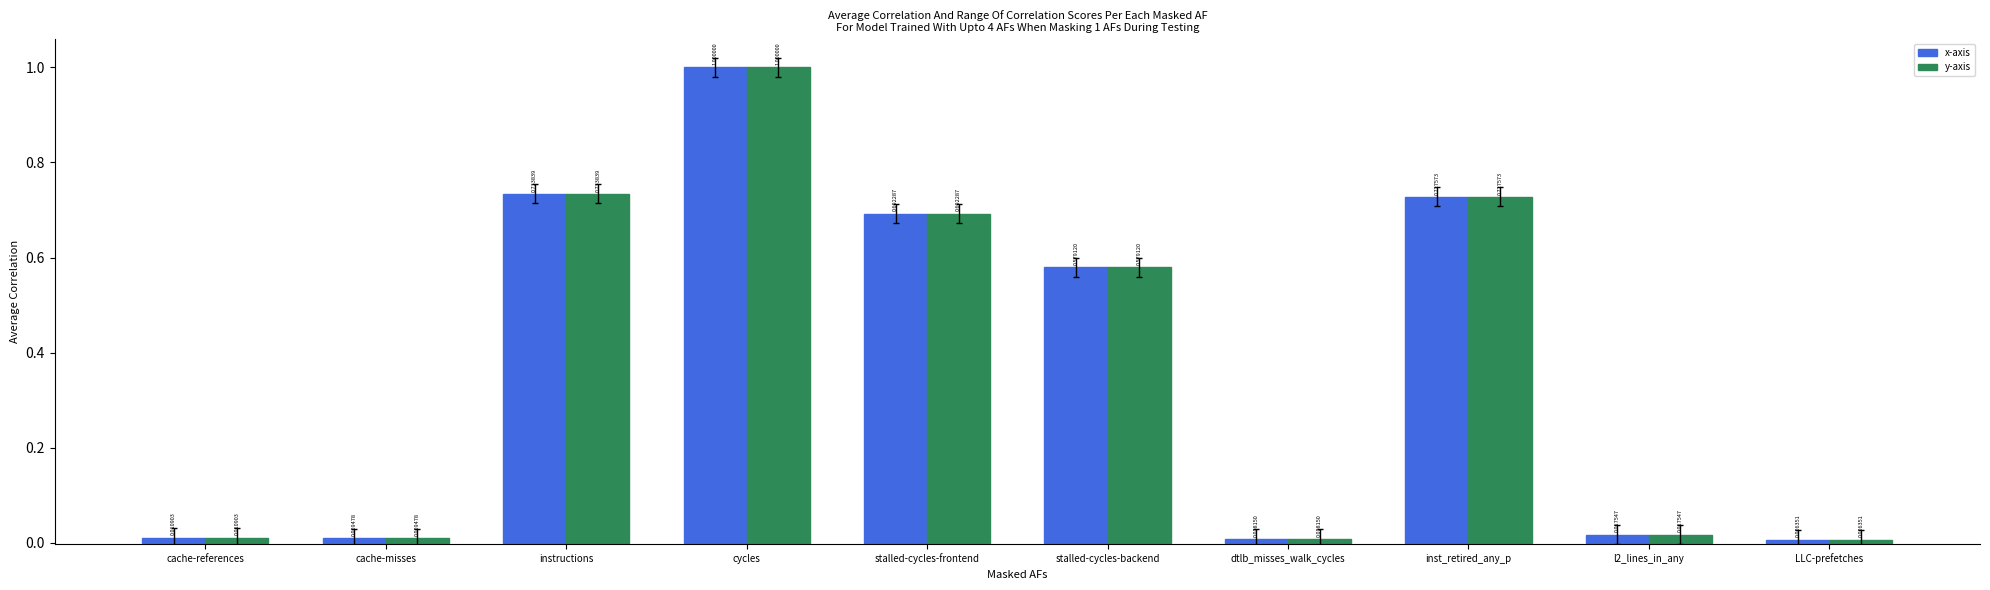

What is the label of the 5th bar from the left?

stalled-cycles-frontend